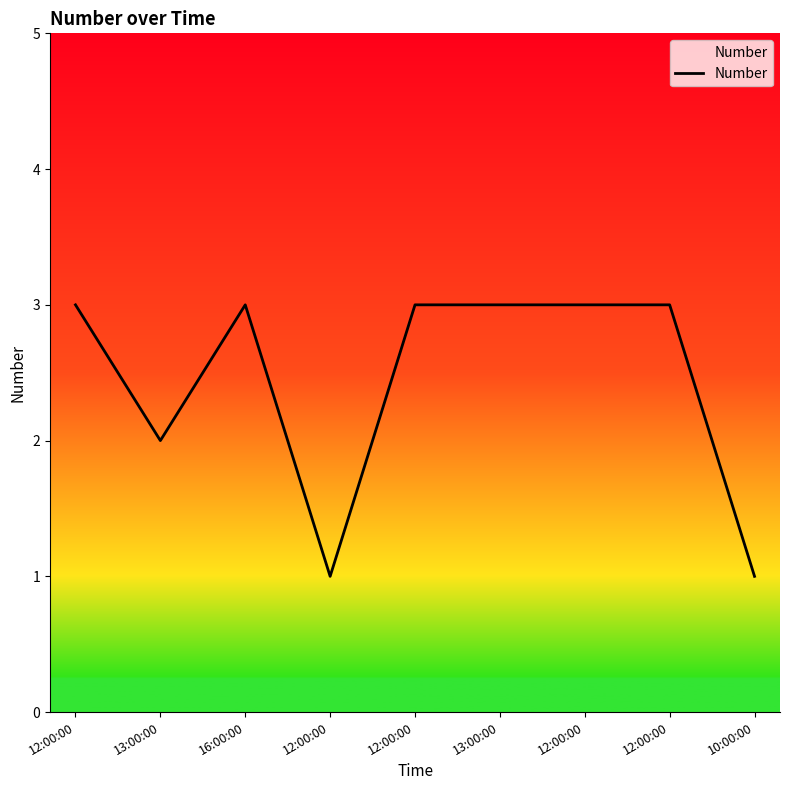

Reading left to right, what are all the values shown in this chart?

3	2	3	1	3	3	3	3	1